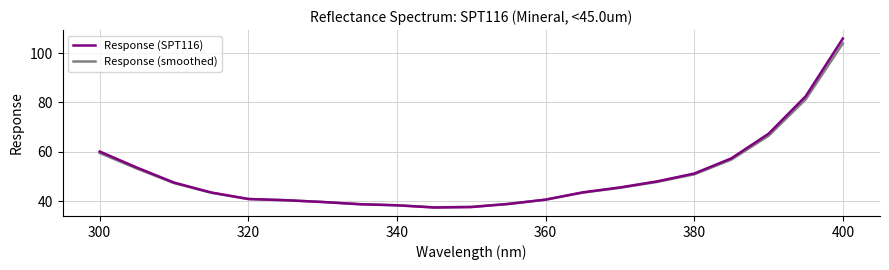

At how many categories does at least one series exceed 79?

2